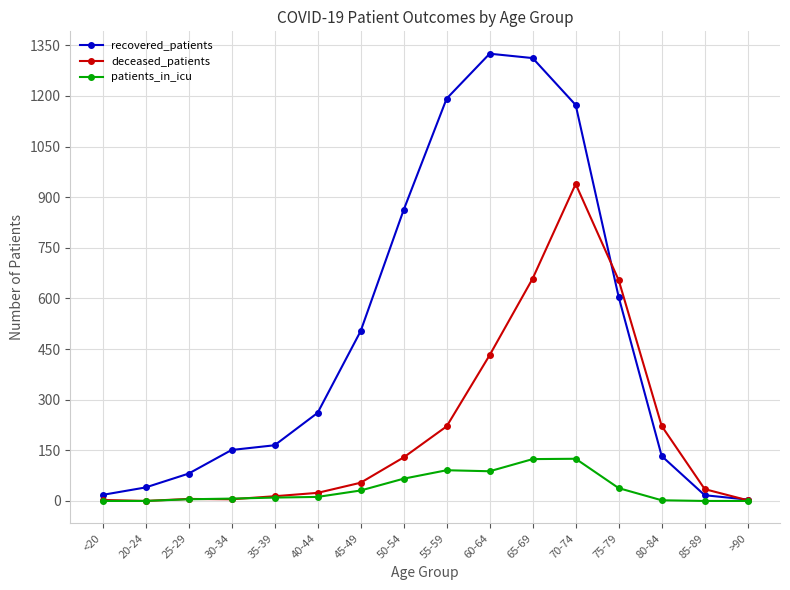

What position from the right is 50-54?

9